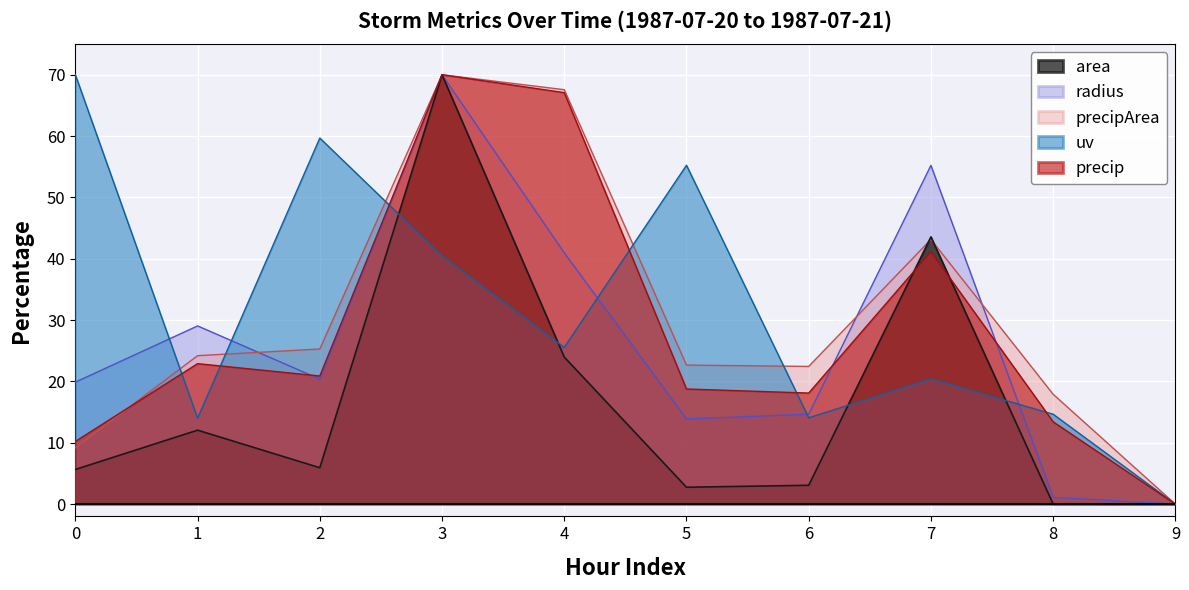

Which series ends up on top after the final intersection of precipArea and precip?

precipArea